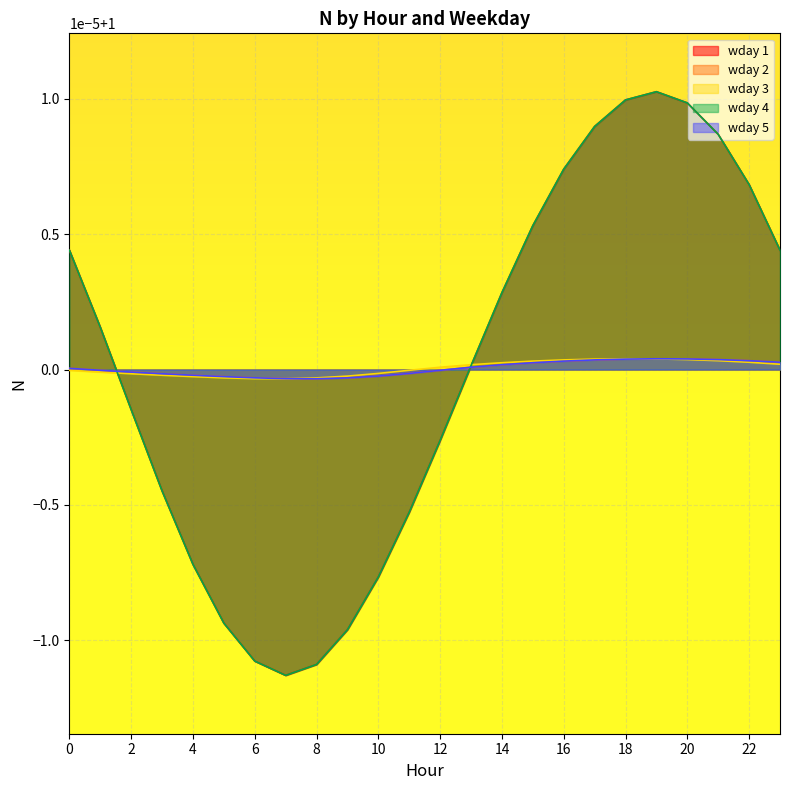

Where is wday 5 nearest to the value 1?

1